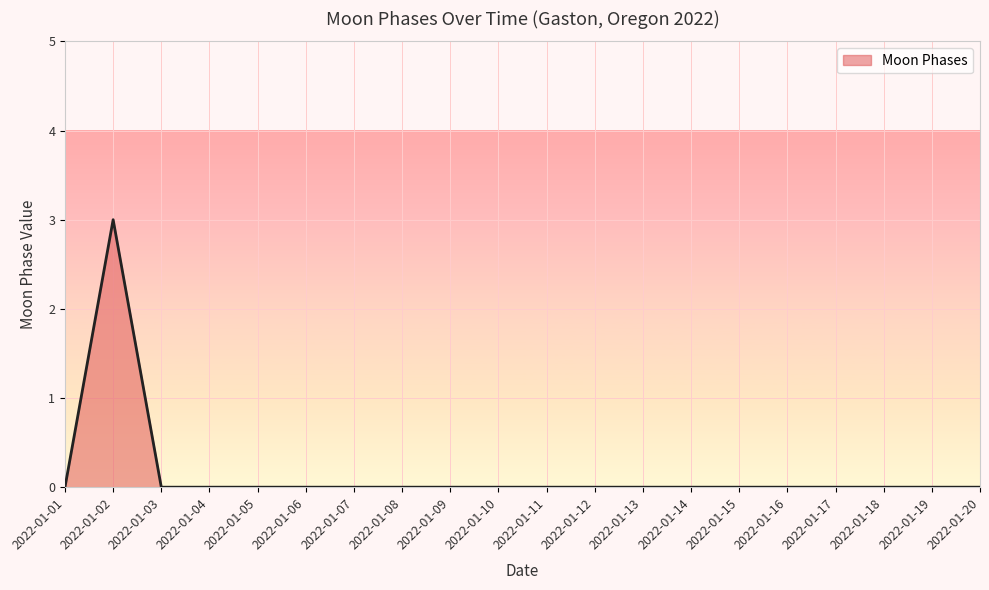

Which label corresponds to the largest value in the chart?

2022-01-02